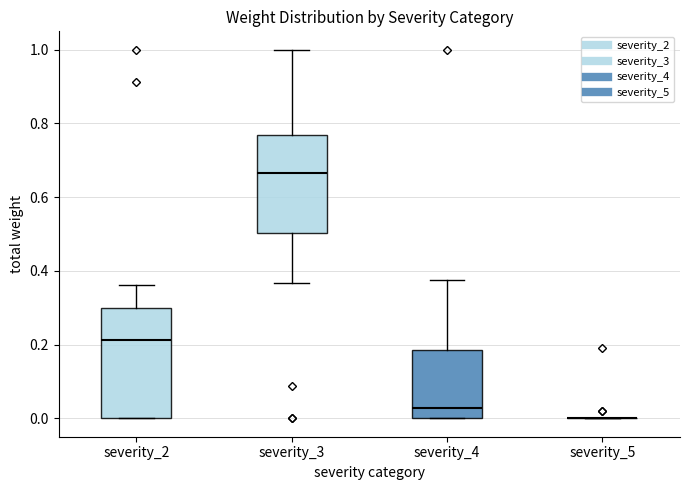

Comparing the boxes themselves (not the whiskers), which one is the tallest?

severity_2